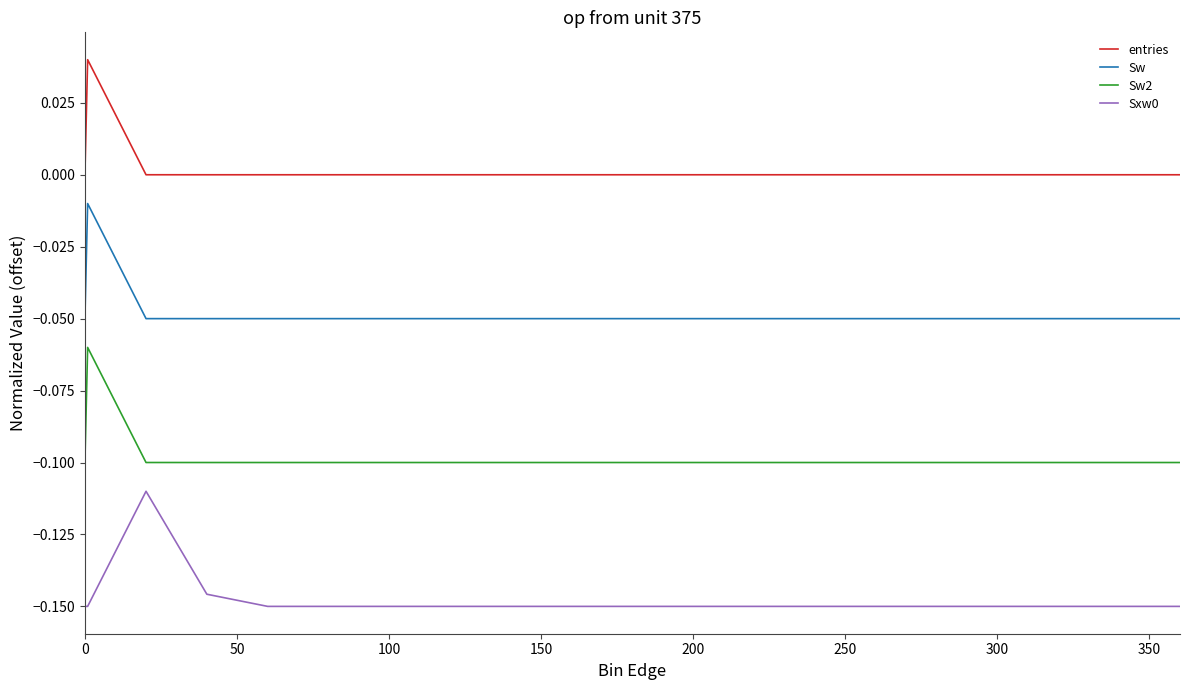

Which series has the largest total across all categories?

entries